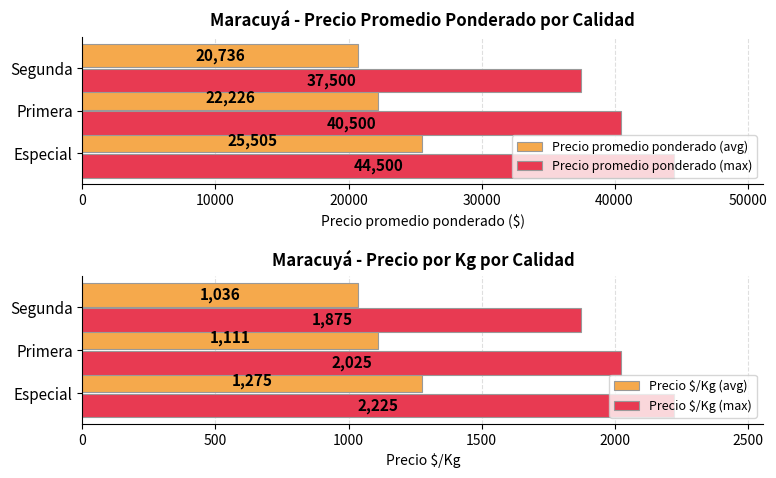

Which series has the widest spread of values?

Precio promedio ponderado (max)